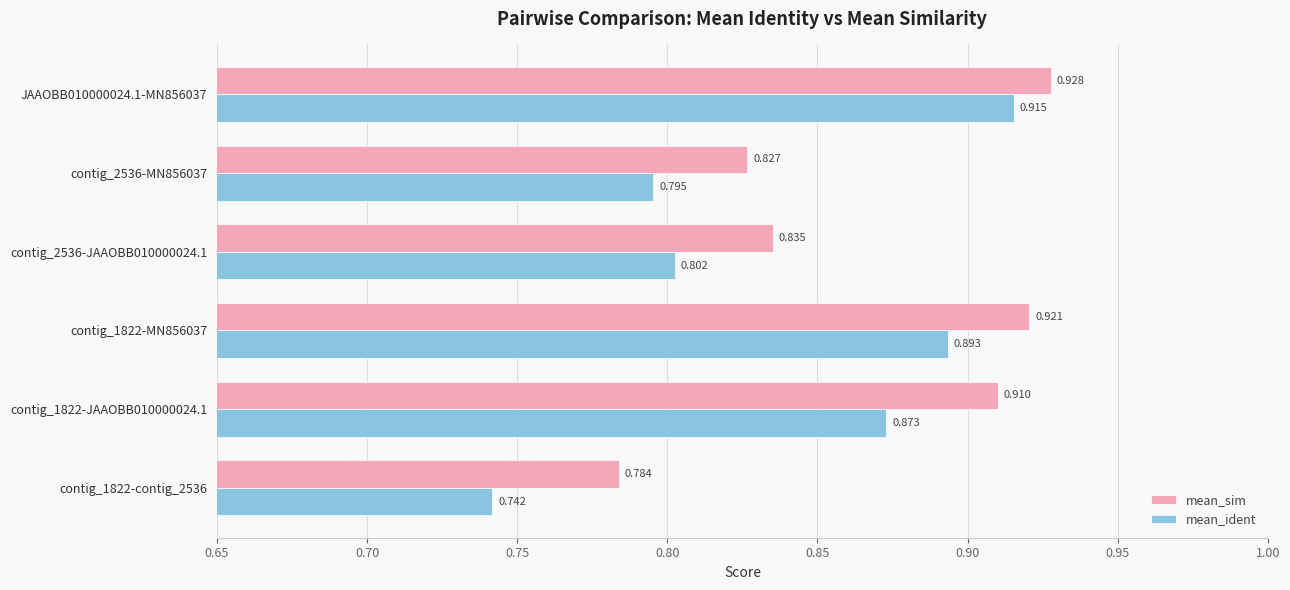

At which label does mean_ident reach its peak?

JAAOBB010000024.1-MN856037